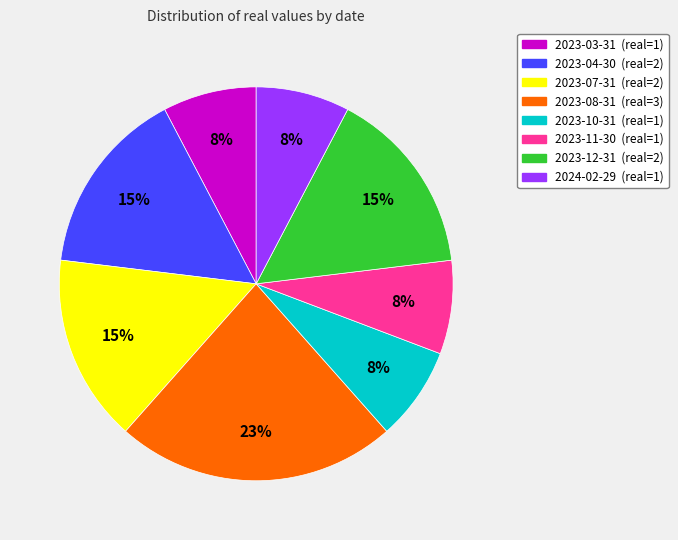

Is 2023-07-31 the majority of the pie?

No